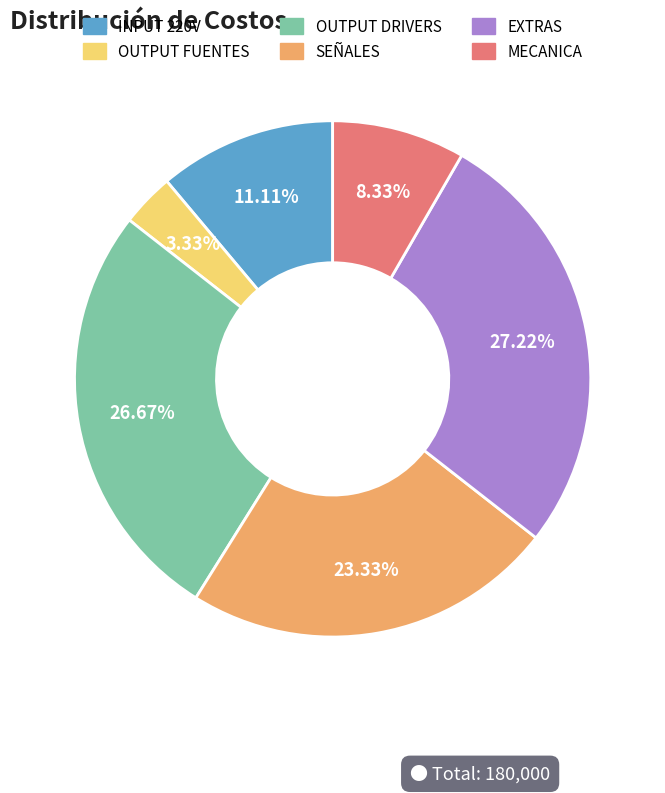

Is it true that OUTPUT DRIVERS is 27% of the pie?

True